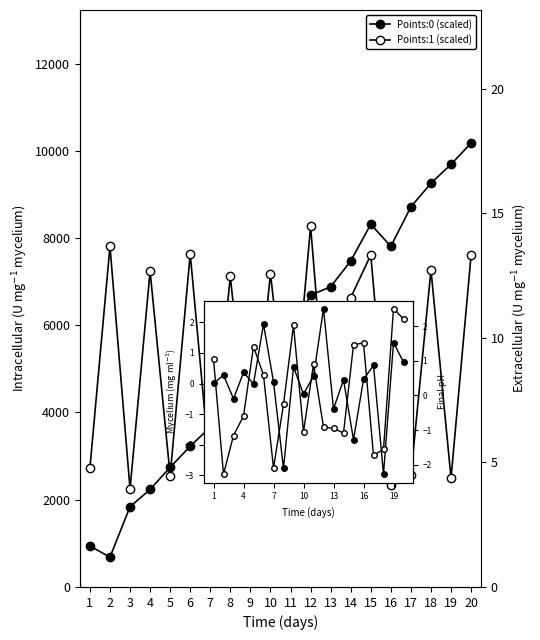

The omega:1 series shows -1.0 at 13. True or false?

True